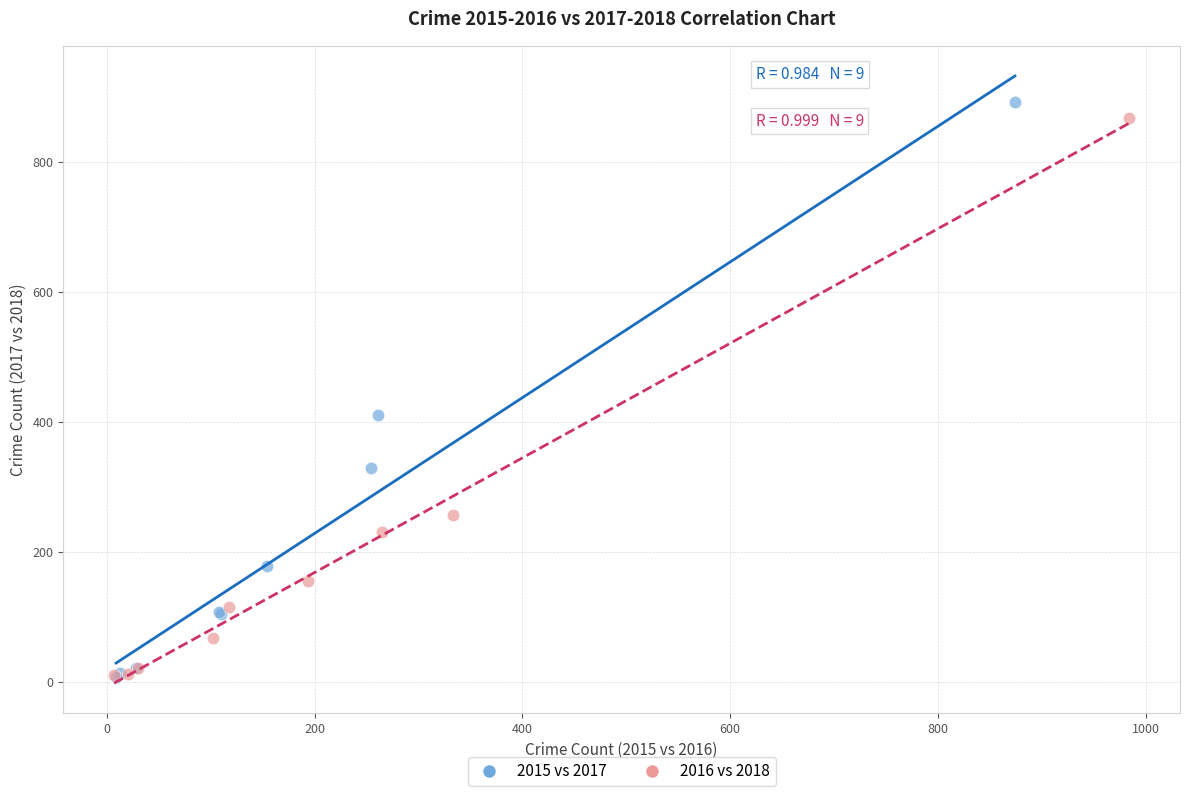

Which series reaches the maximum Y coordinate?

2015 vs 2017